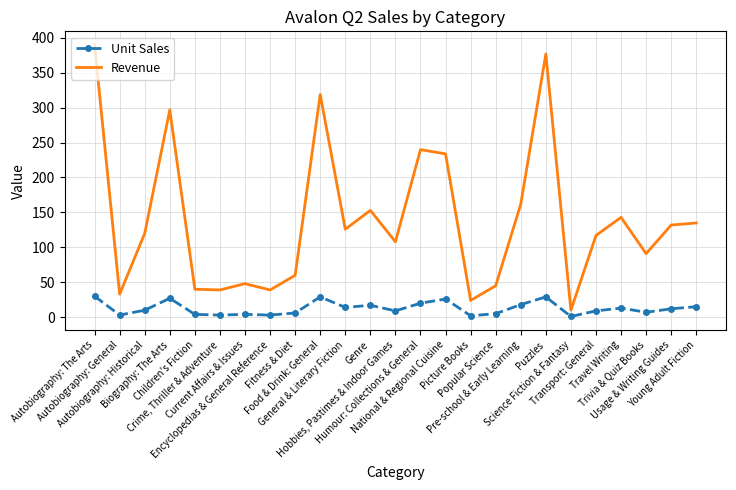

What are all the series names shown in the legend?

Unit Sales, Revenue